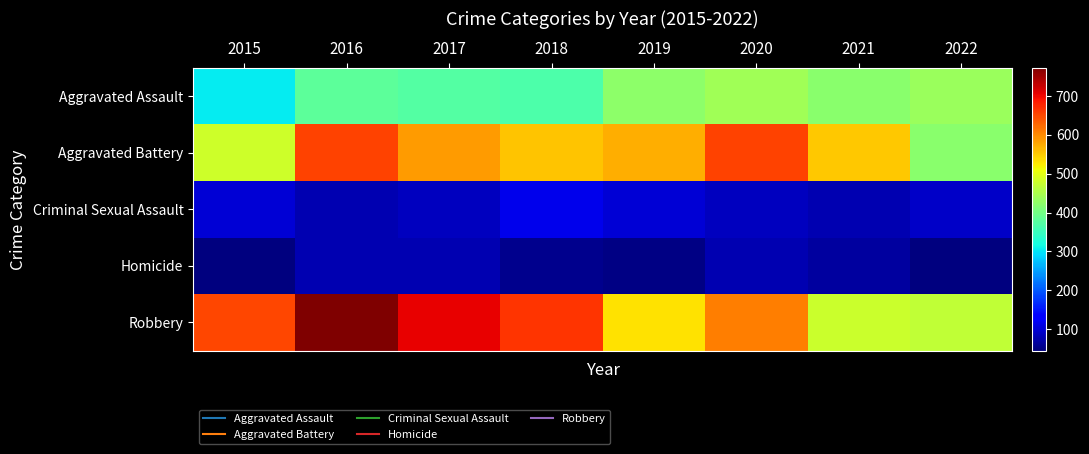

Rank the series by their maximum value, from lowest to highest.

Homicide, Criminal Sexual Assault, Aggravated Assault, Aggravated Battery, Robbery